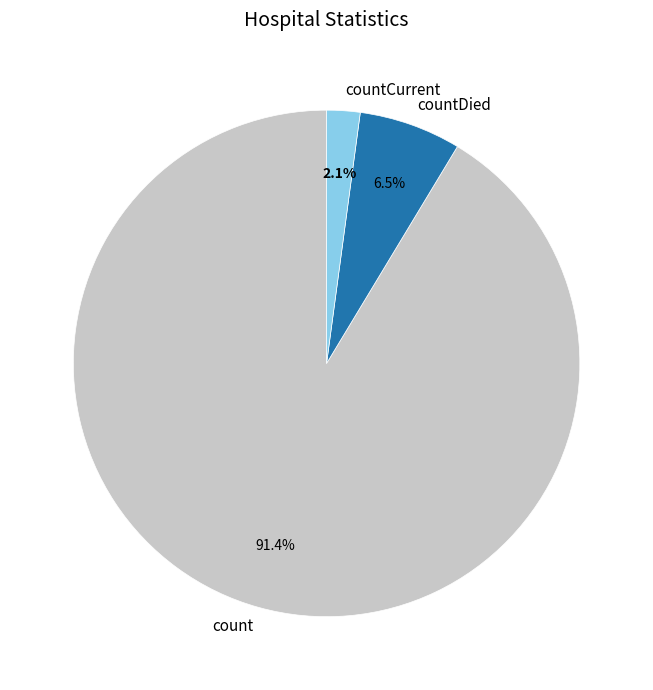

How many segments does this pie chart have?

3